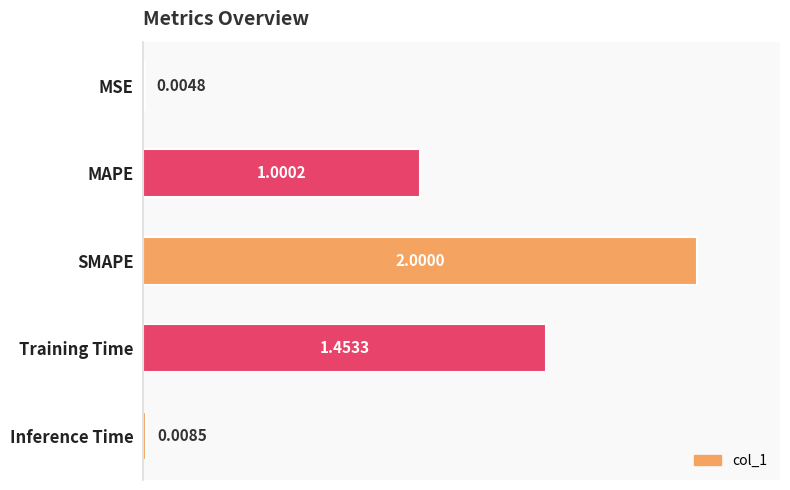

Which category has the highest value across all series?

SMAPE